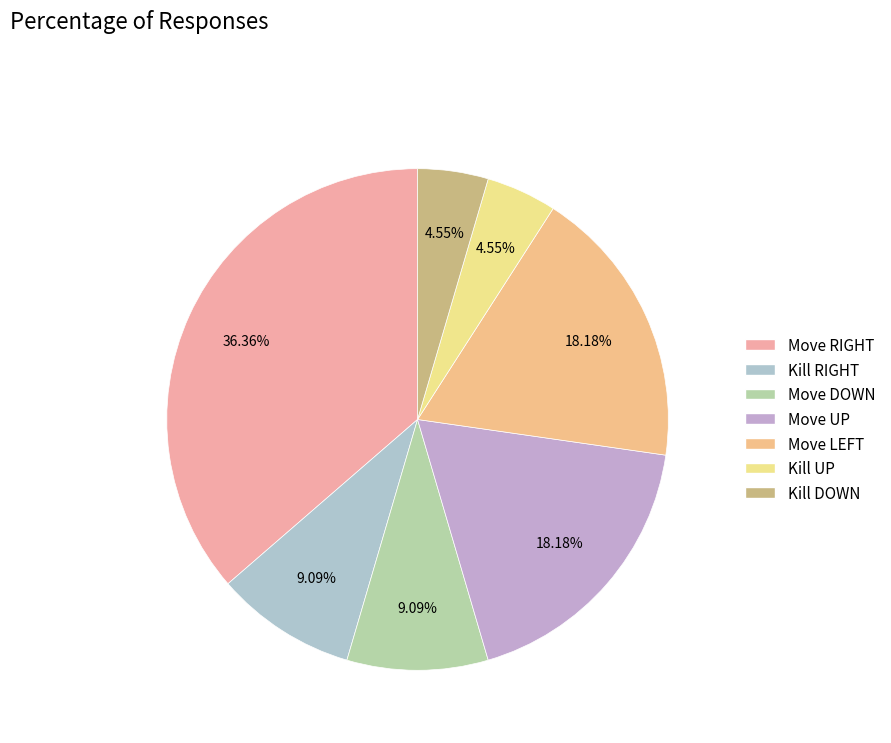

True or false: Move UP accounts for 18% of the total.

True